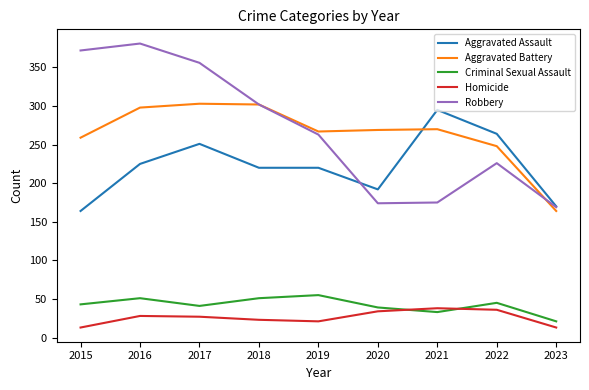

What is the total value across all series at 2021?

811